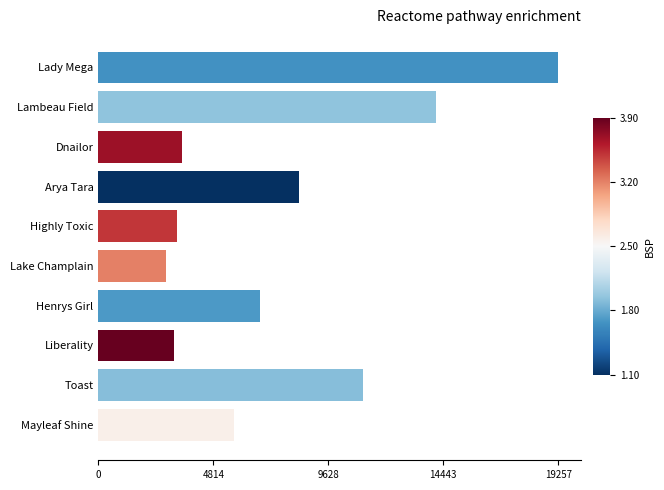

What is the sum of all values?

78133.7